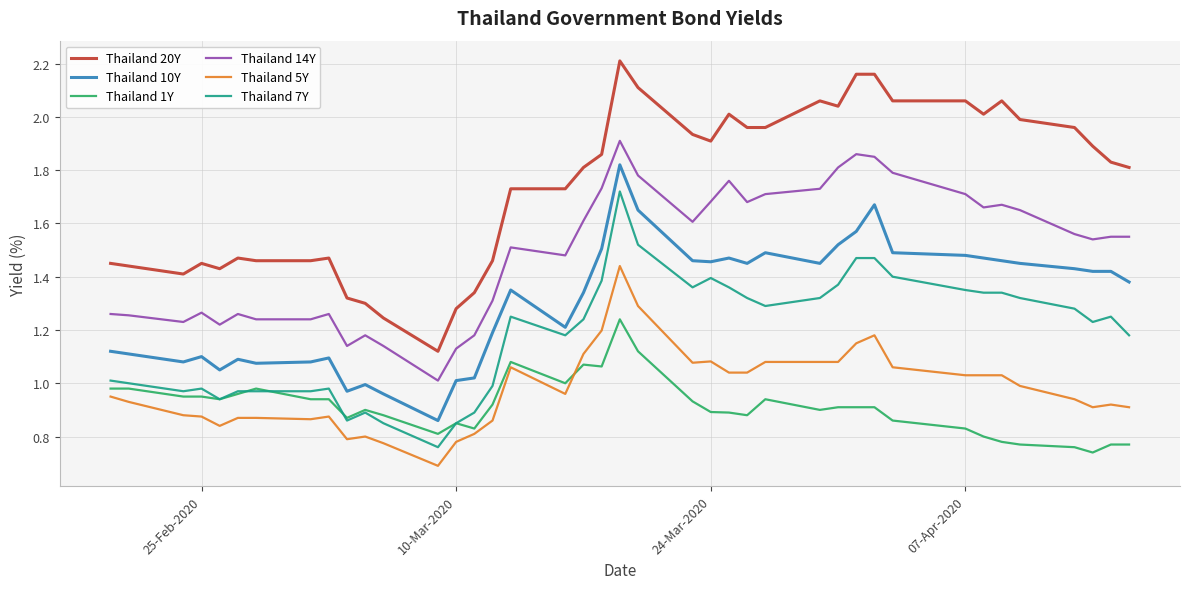

True or false: Thailand 1Y and Thailand 10Y cross at least once.

False